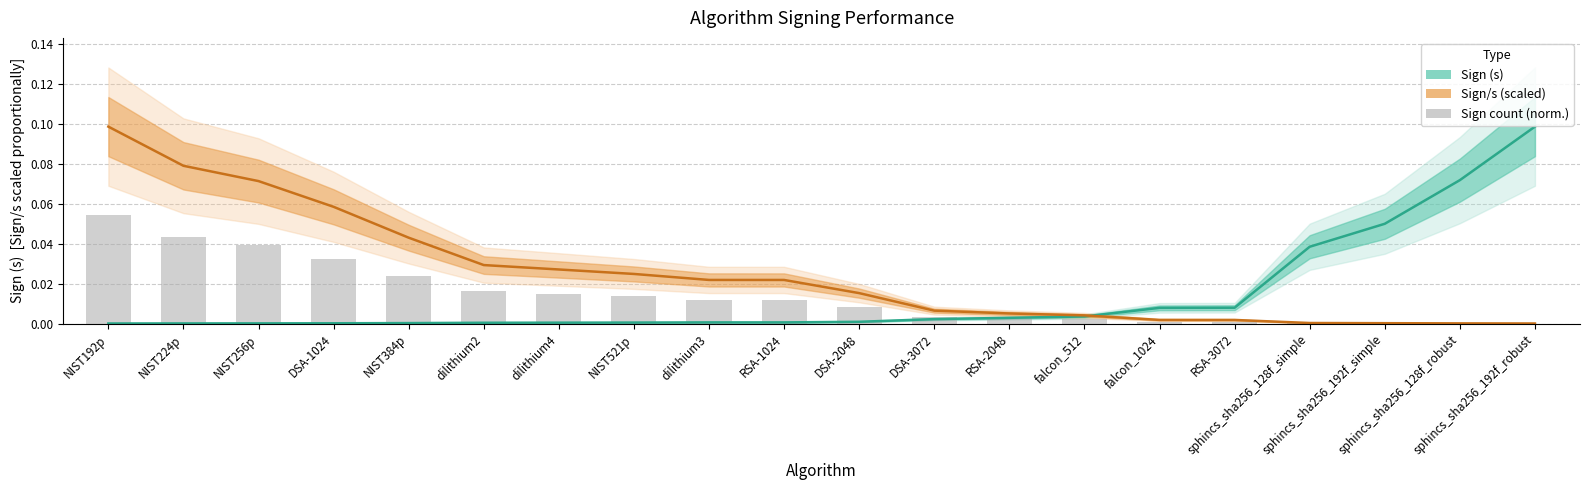

How many groups of bars are there?

20